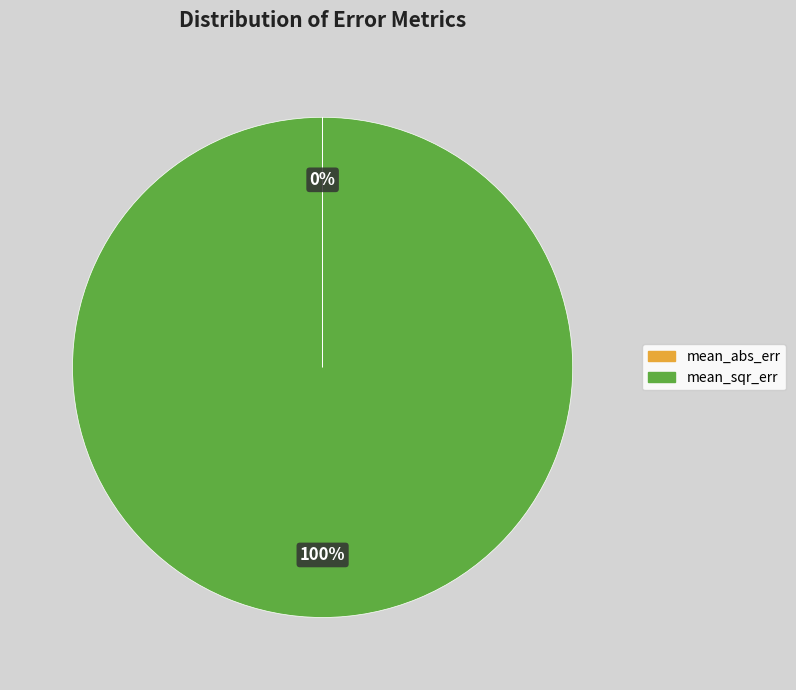

What is the largest slice in the pie chart?

mean_sqr_err